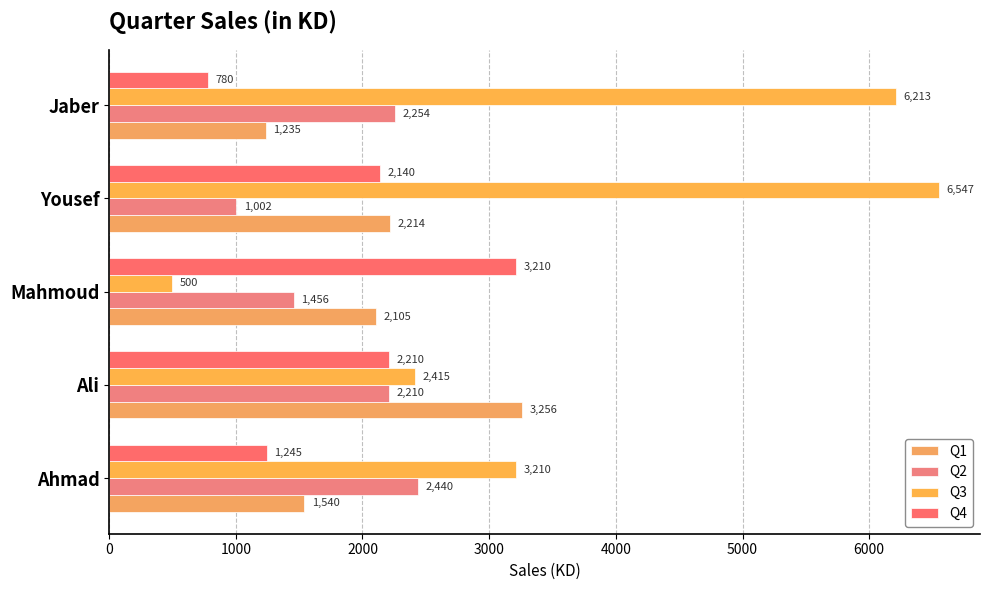

How many data points does each series have?

5